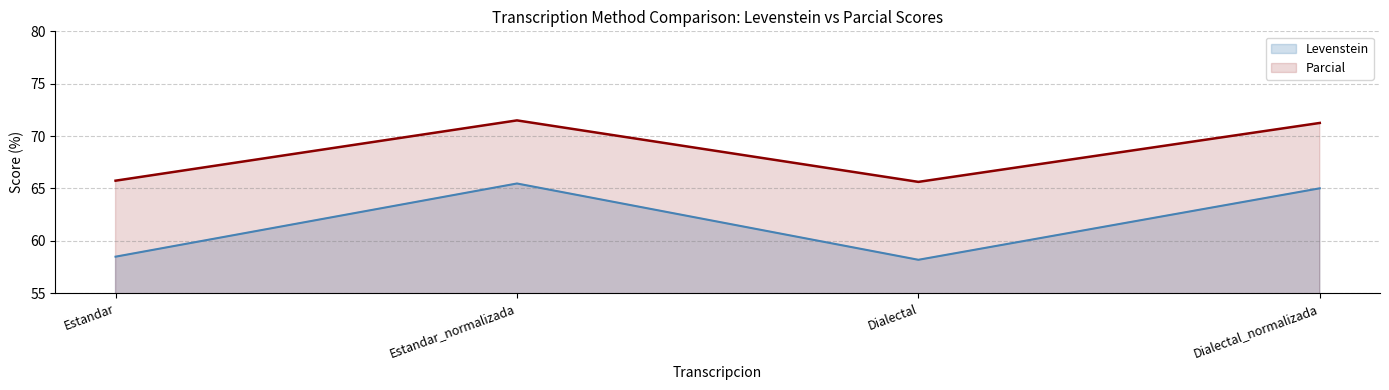

Reading left to right, what are all the values shown in this chart?

Levenstein: Estandar=58.5	Estandar_normalizada=65.5	Dialectal=58.2	Dialectal_normalizada=65.0
Parcial: Estandar=65.7	Estandar_normalizada=71.5	Dialectal=65.6	Dialectal_normalizada=71.3